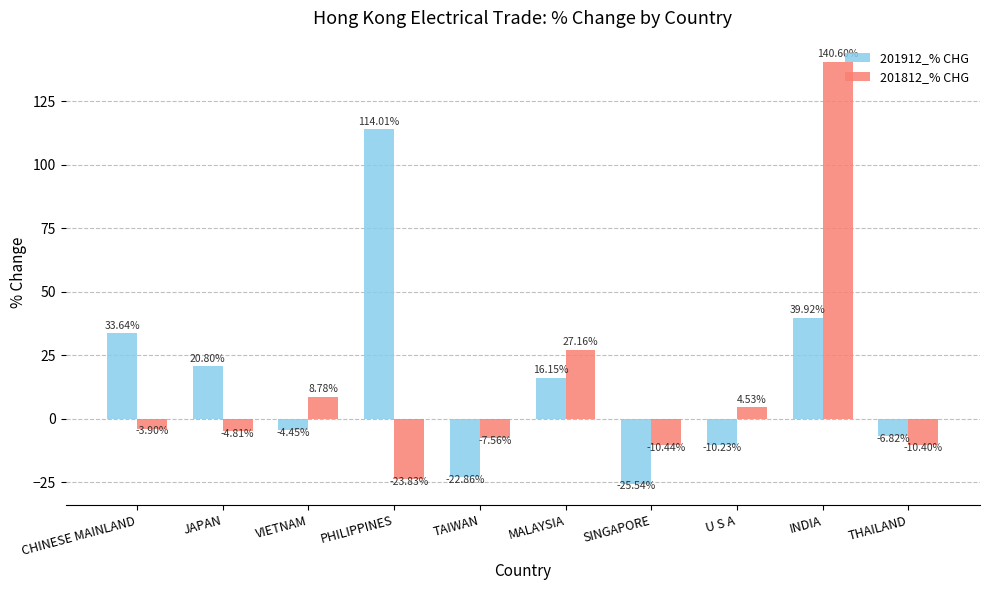

Which category has the lowest value in the 201912_% CHG series?

SINGAPORE